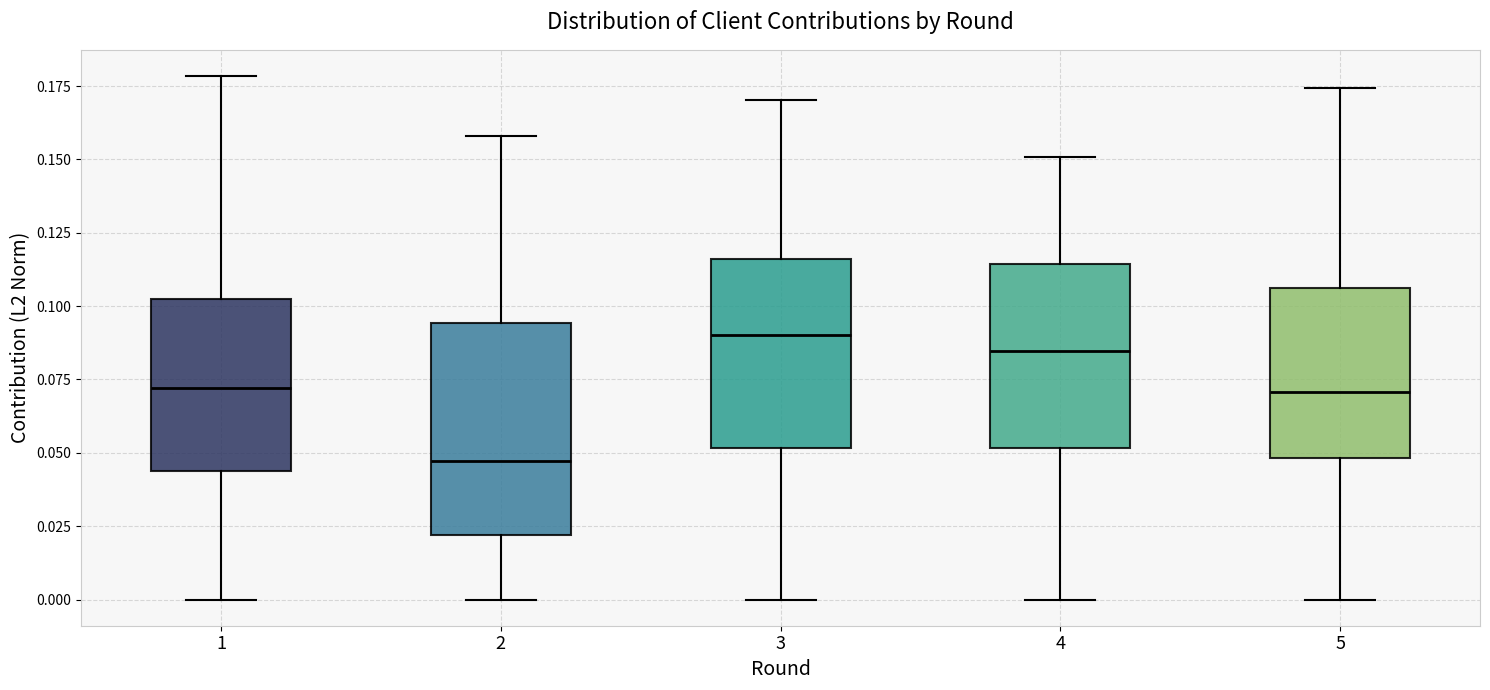

Reading left to right, transcribe this box plot: for each box, give where its median line is, the range the box spans, and where its two whiskers end, as read against the y-axis. The values are not printed on the chart, so give them approximately, as read against the axis.

1: median 0.070, box 0.045 to 0.105, whiskers 0.000 to 0.180
2: median 0.045, box 0.020 to 0.095, whiskers 0.000 to 0.160
3: median 0.090, box 0.050 to 0.115, whiskers 0.000 to 0.170
4: median 0.085, box 0.050 to 0.115, whiskers 0.000 to 0.150
5: median 0.070, box 0.050 to 0.105, whiskers 0.000 to 0.175